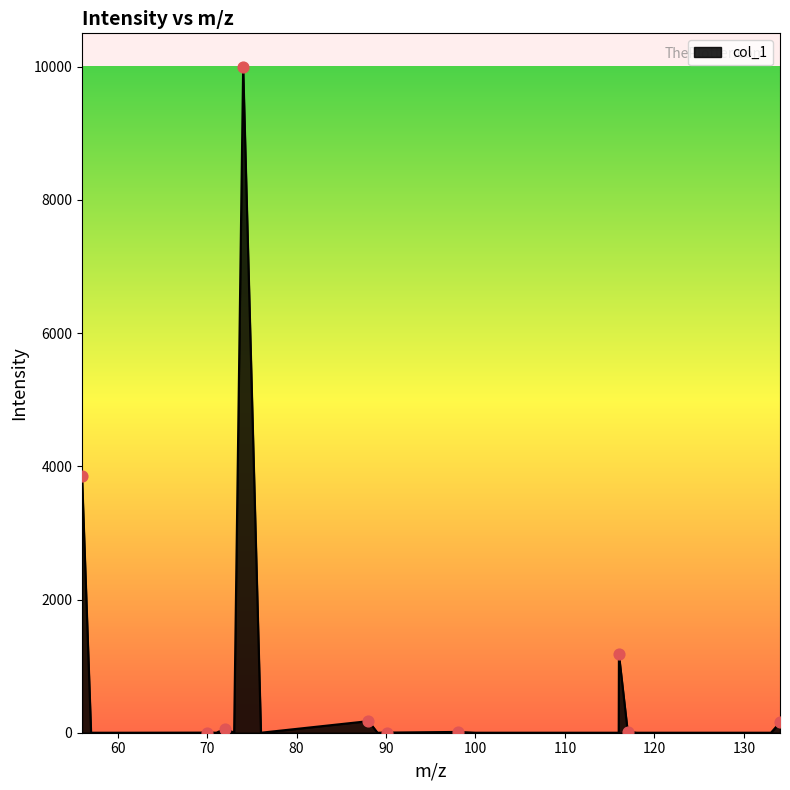

What is the difference between the maximum and minimum values?

10000.0